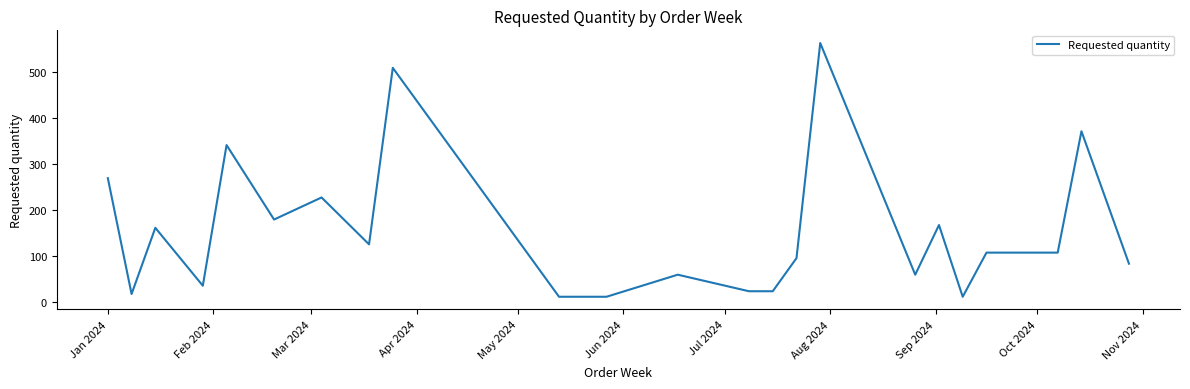

What is the greatest value displayed?

564